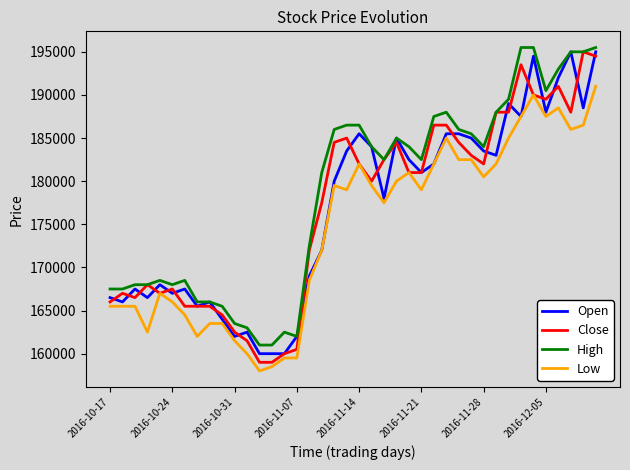

How many lines are shown in the chart?

4